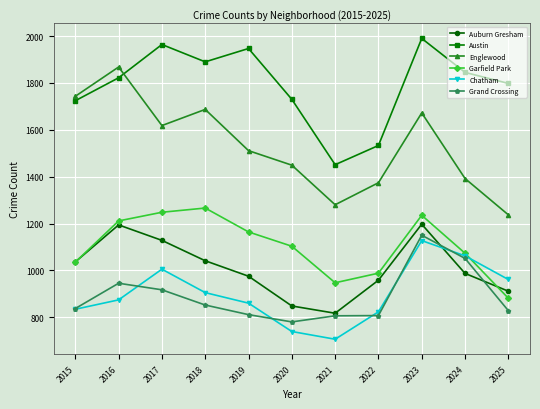

True or false: Austin and Garfield Park intersect in this chart.

False